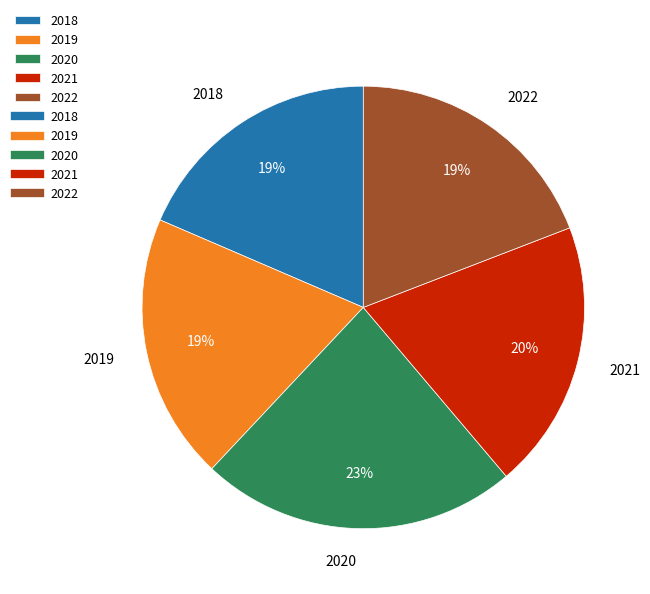

Do 2018 and 2022 together represent more than half of the pie?

No